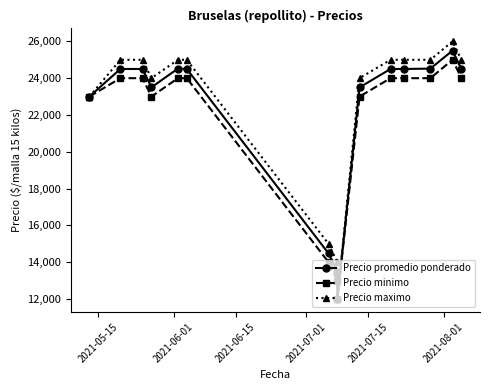

What is the difference between the second highest and minimum values in the Precio minimo series?

12000